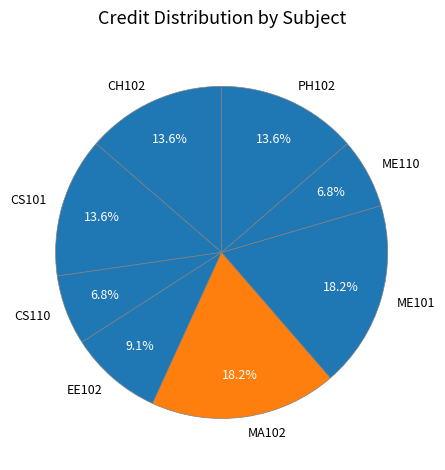

The ME110 slice represents 14% of the pie. True or false?

False